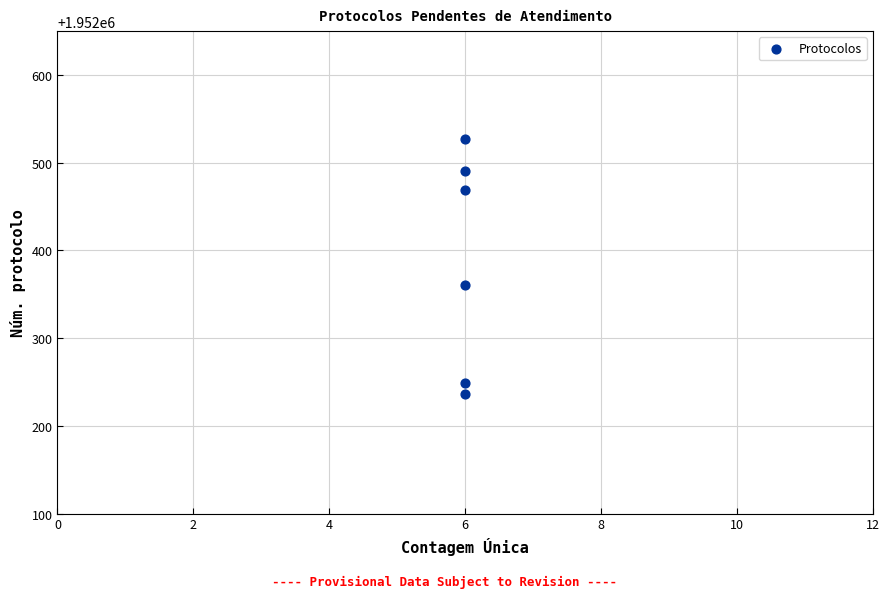

What Y value in the scatter plot is closest to 1952381?

1952361